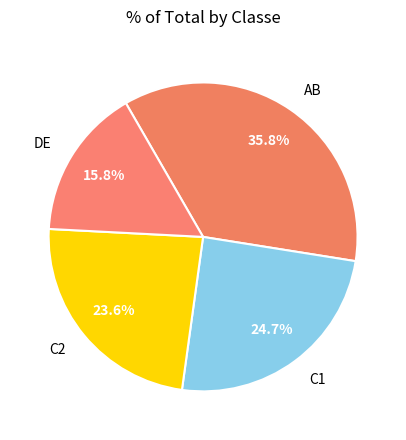

Combined, what portion of the pie is C2 and C1?

48.3%